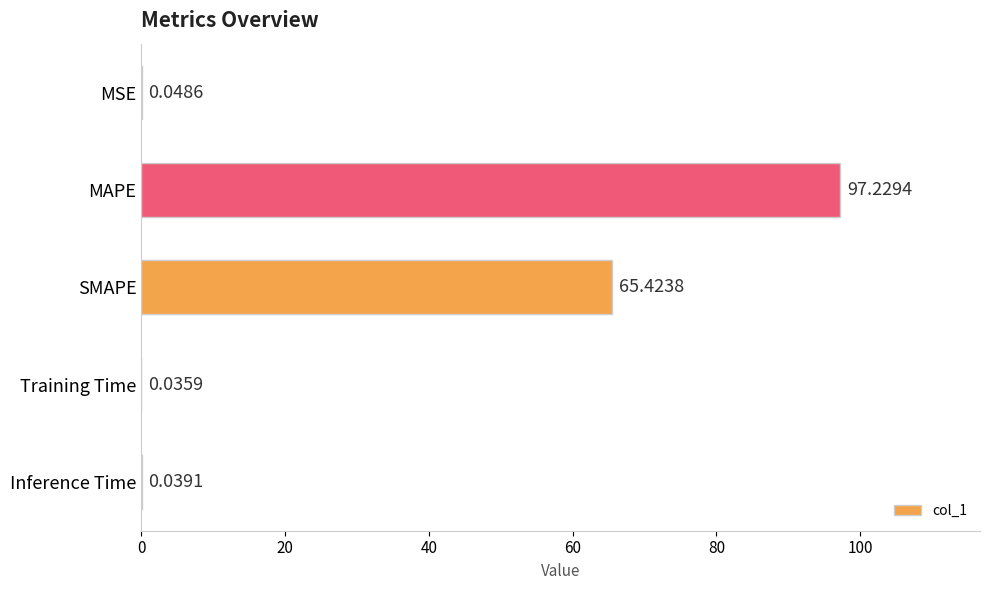

Between Training Time and SMAPE, which is larger?

SMAPE